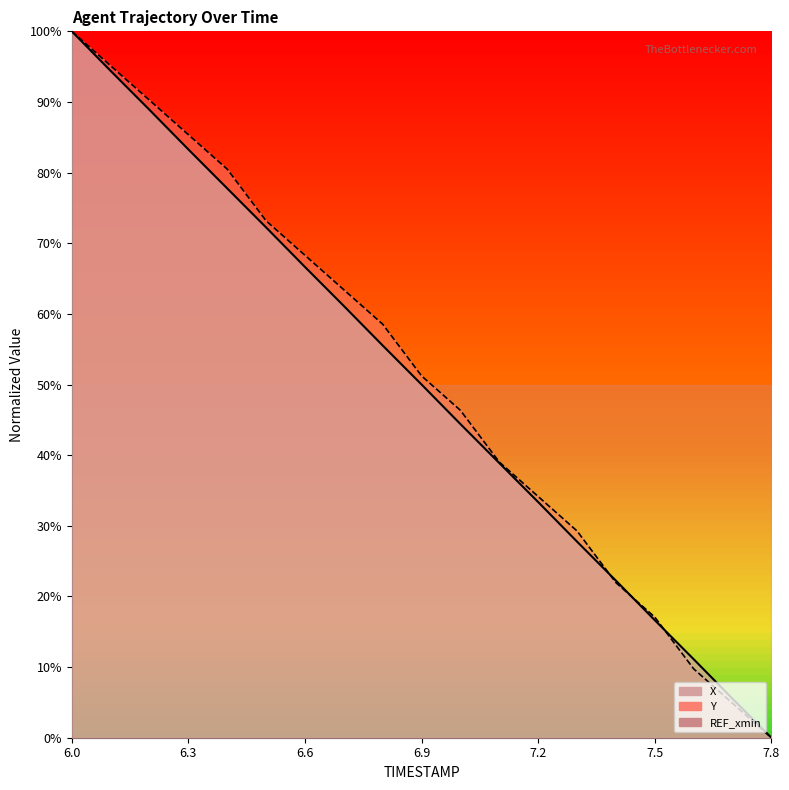

What position from the left is 6.6?

7